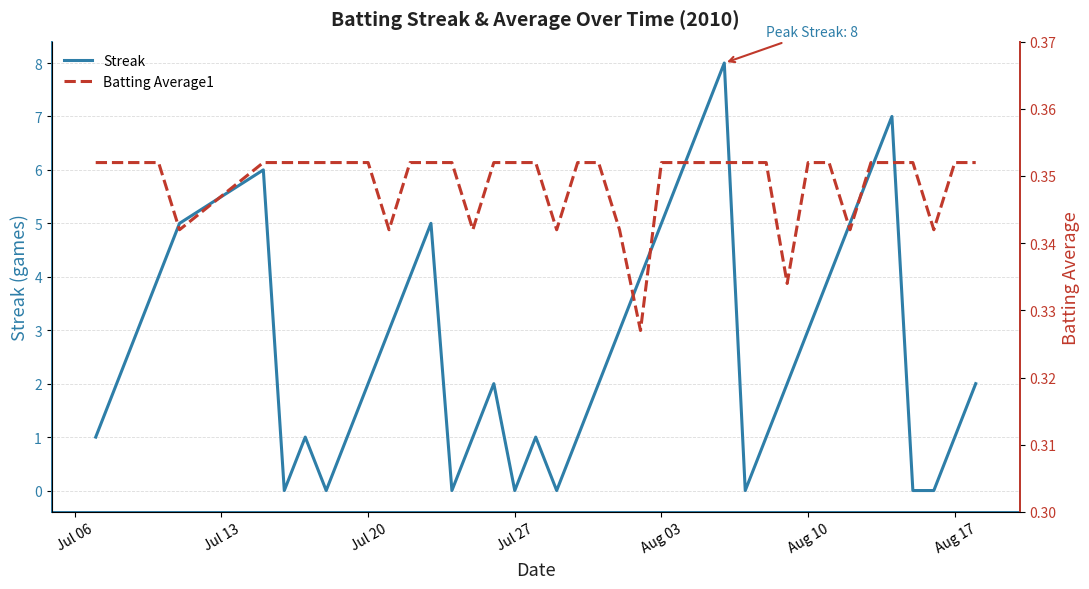

Is it true that Streak equals 1 at Aug 17?

True